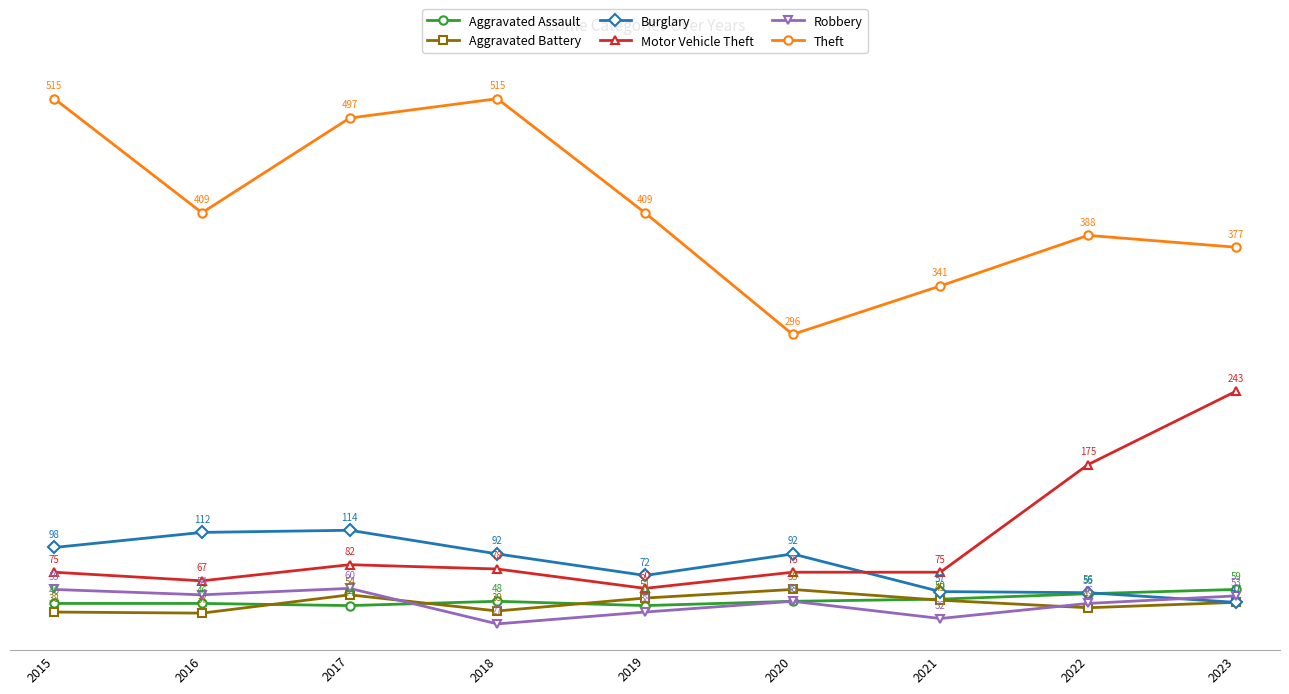

At which category is the sum across all series the highest?

2017